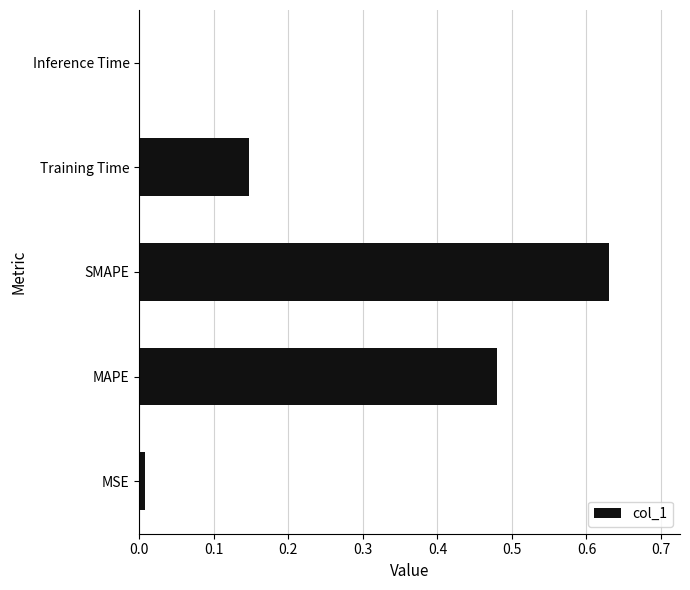

What is the sum of all values?

1.3